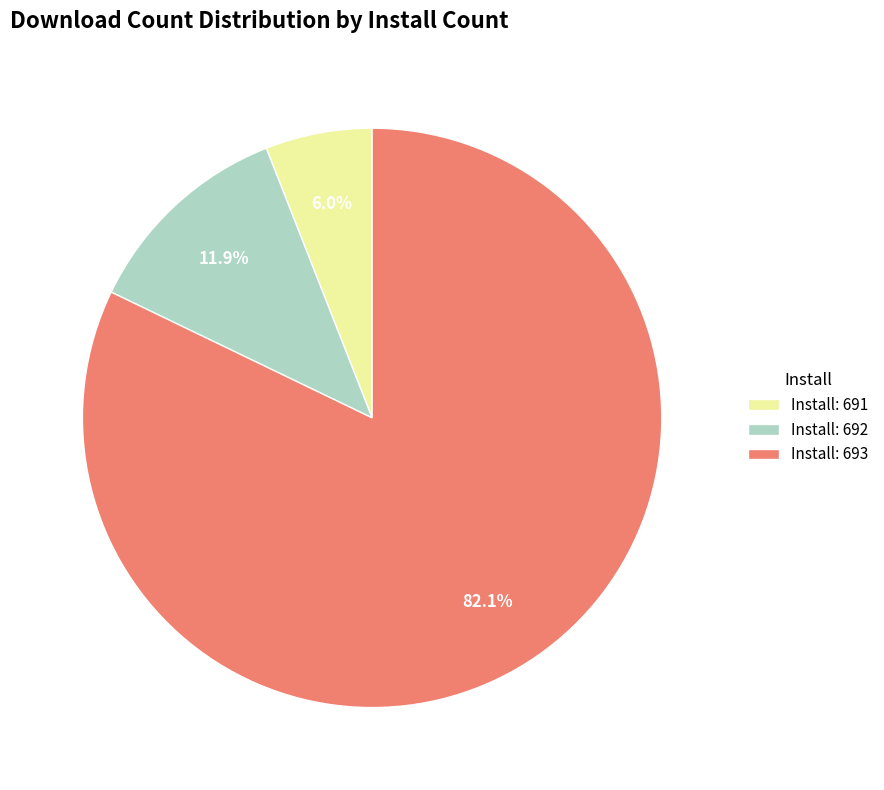

Rank the categories by value from highest to lowest.

Install: 693, Install: 692, Install: 691